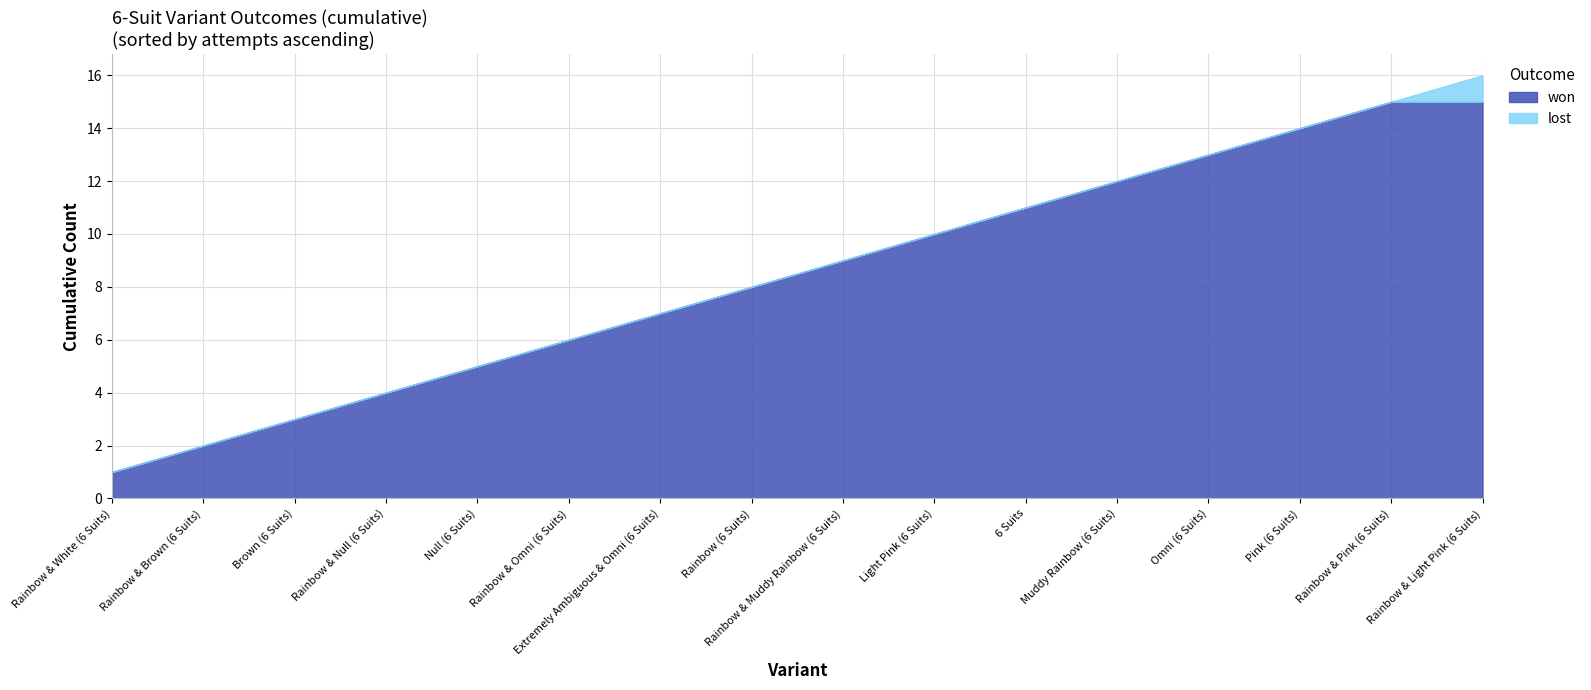

List the labels in order of lost value, smallest first.

Rainbow & Pink (6 Suits), Pink (6 Suits), Muddy Rainbow (6 Suits), Omni (6 Suits), Light Pink (6 Suits), 6 Suits, Rainbow (6 Suits), Rainbow & Muddy Rainbow (6 Suits), Extremely Ambiguous & Omni (6 Suits), Rainbow & Omni (6 Suits), Brown (6 Suits), Null (6 Suits), Rainbow & White (6 Suits), Rainbow & Brown (6 Suits), Rainbow & Null (6 Suits), Rainbow & Light Pink (6 Suits)